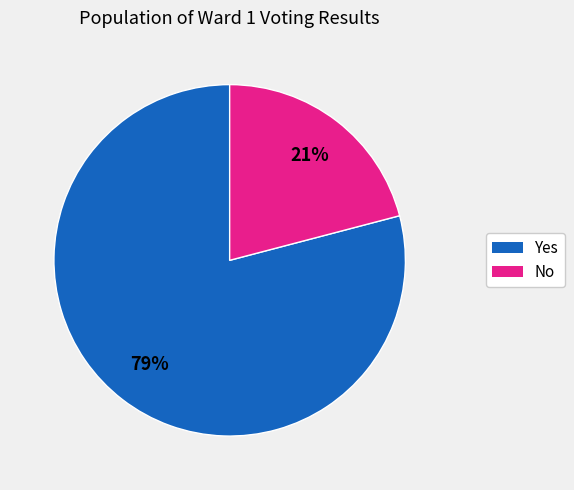

Between Yes and No, which is larger?

Yes